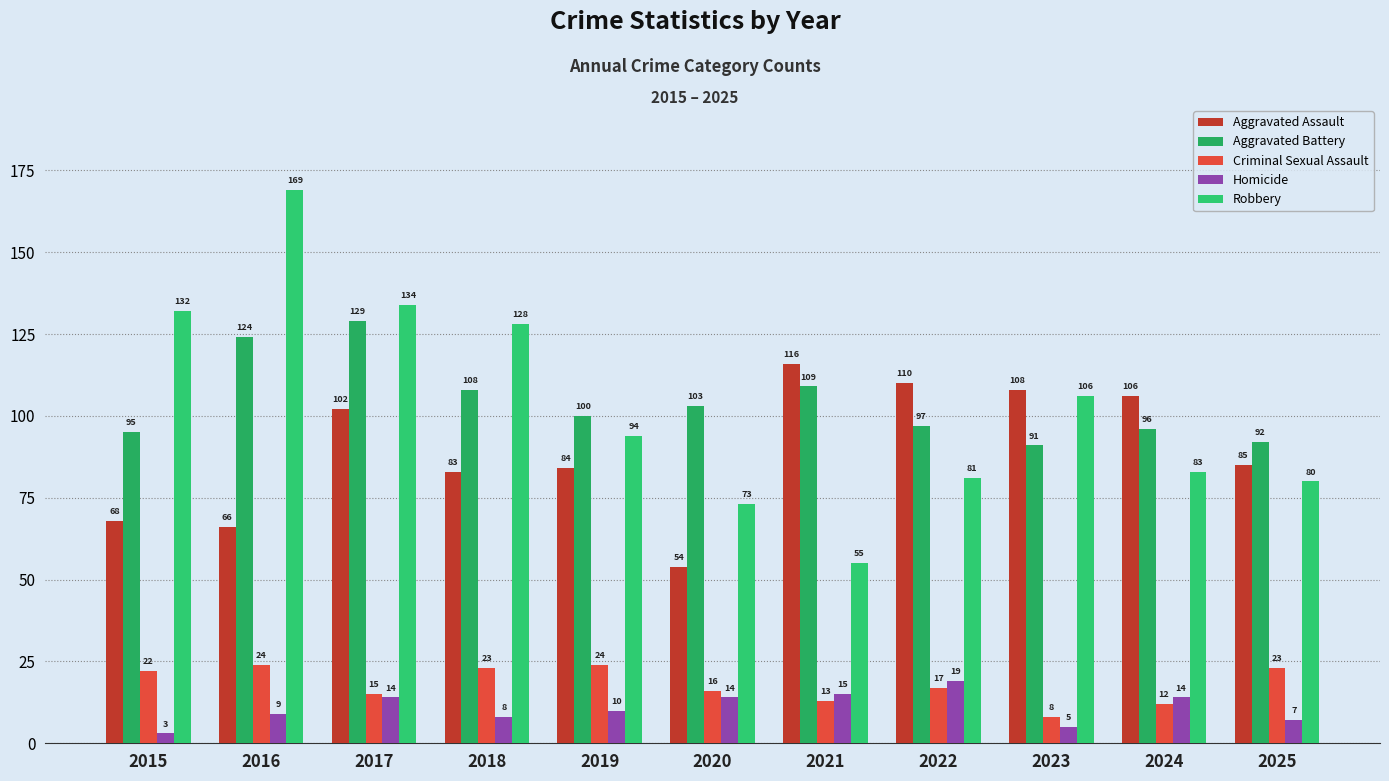

How many bars are there in total?

55